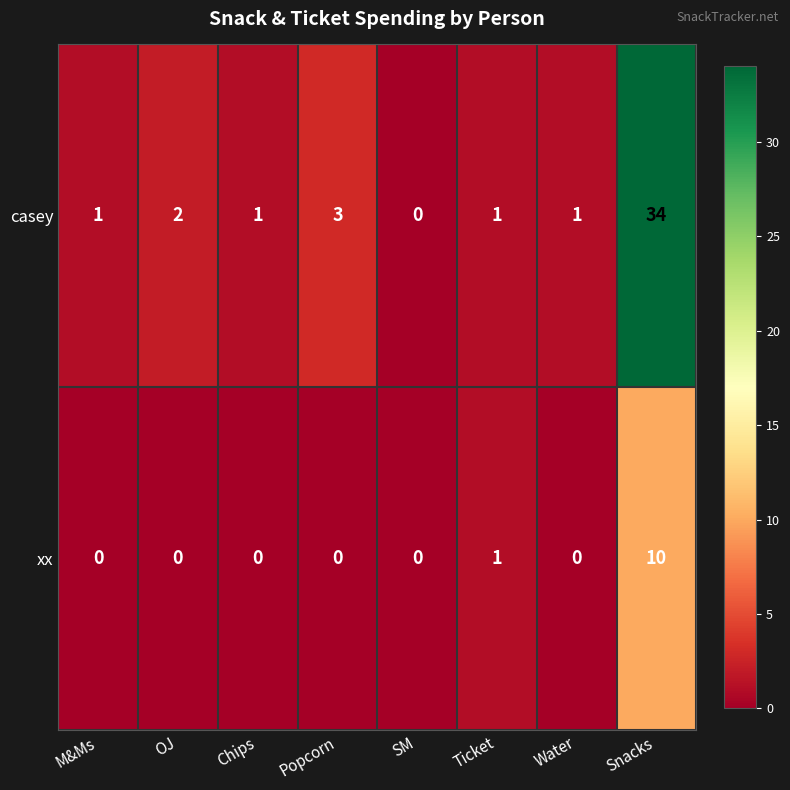

Reading left to right, list all the values displayed in this chart.

casey: M&Ms=1	OJ=2	Chips=1	Popcorn=3	SM=0	Ticket=1	Water=1	Snacks=34
xx: M&Ms=0	OJ=0	Chips=0	Popcorn=0	SM=0	Ticket=1	Water=0	Snacks=10